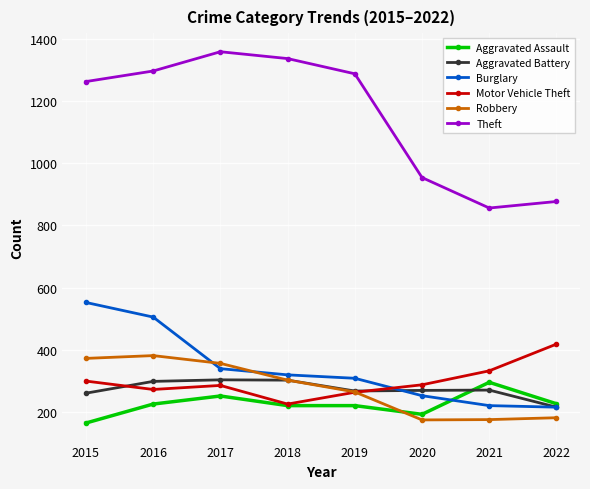

What is the smallest value displayed?

164